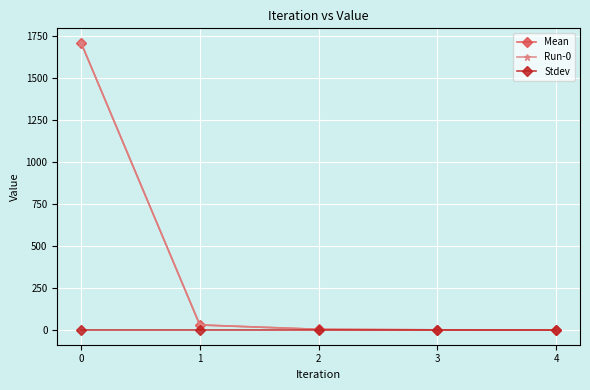

Does the chart have visible grid lines?

Yes